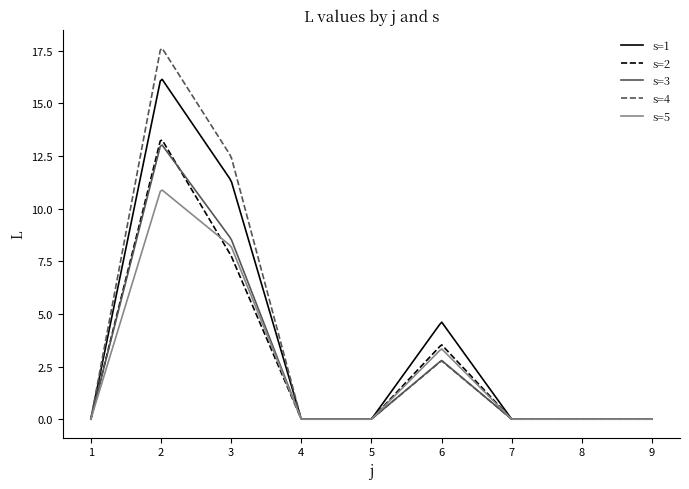

Which series has the widest spread of values?

s=4